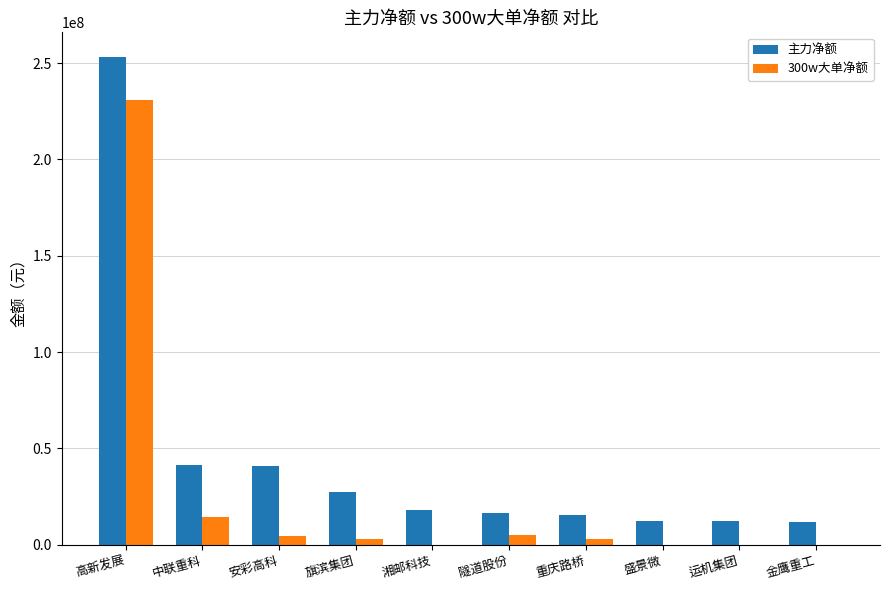

What is the sum of all 主力净额 values?

448869445